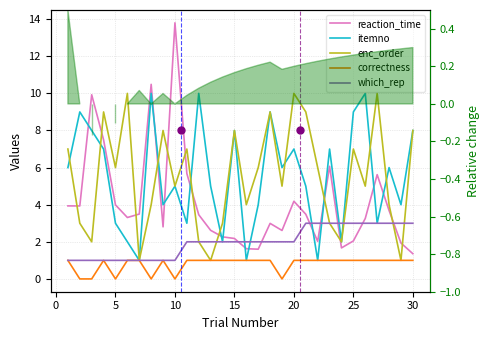

What is the difference between the maximum and minimum values in the which_rep series?

2.0